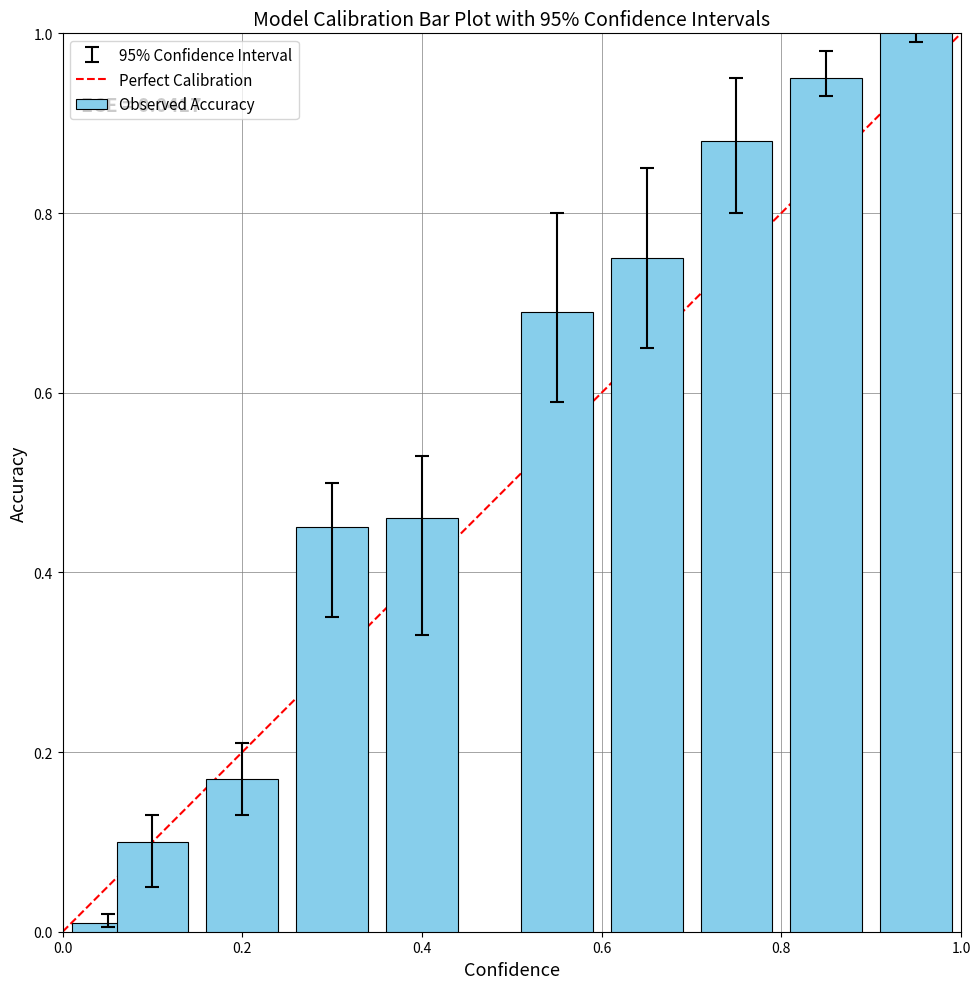

What is the maximum value shown in the chart?

1.0